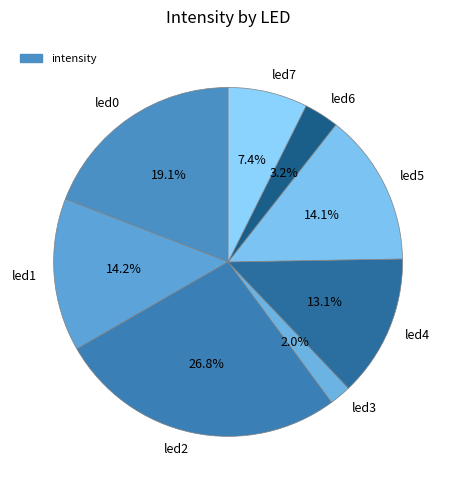

To the nearest percent, what percentage of the pie is led3?

2%